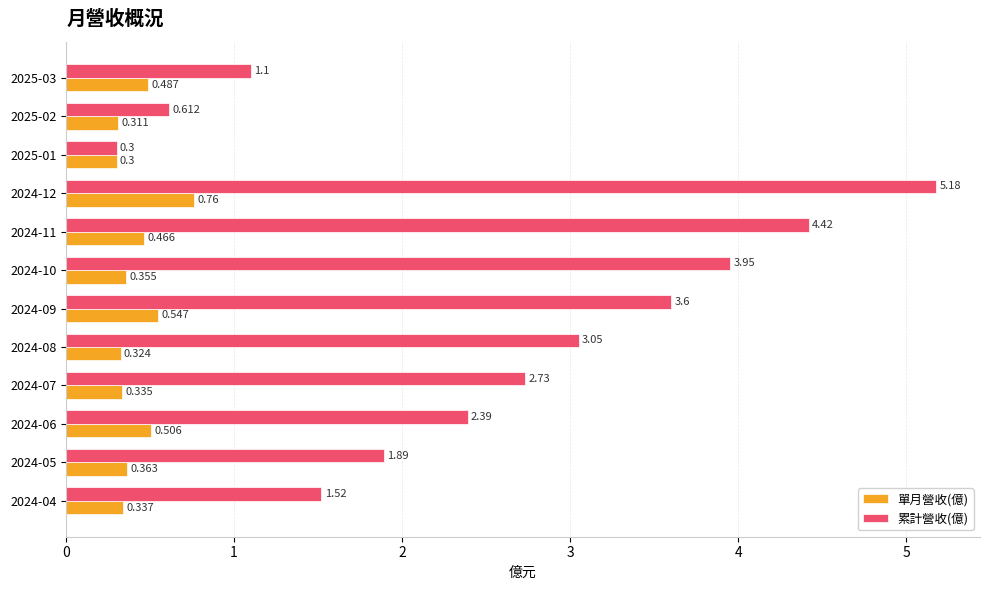

List the labels in order of 單月營收(億) value, smallest first.

2025-01, 2025-02, 2024-08, 2024-07, 2024-04, 2024-10, 2024-05, 2024-11, 2025-03, 2024-06, 2024-09, 2024-12